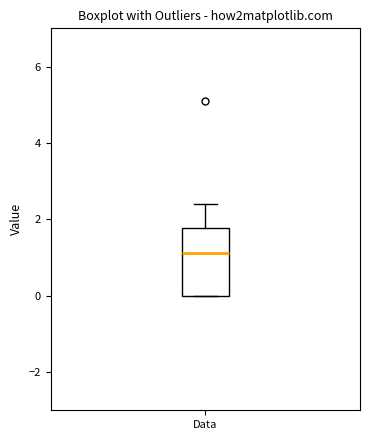

Transcribe this box plot: give where the median line is, the range the box spans, and where the two whiskers end, as read against the y-axis. The values are not printed on the chart, so give them approximately, as read against the axis.

median 1.2, box 0.0 to 1.8, whiskers 0.0 to 2.4